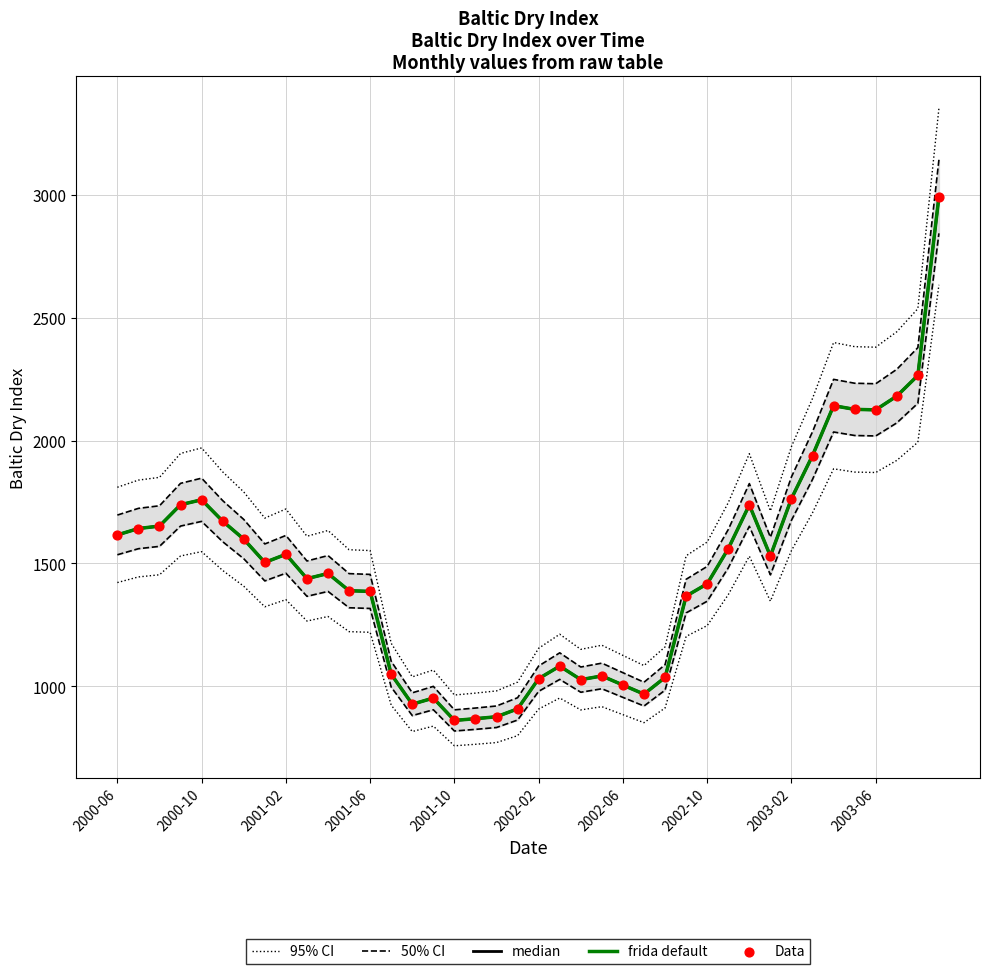

What is the total value across all series at 2003-02?

9119.9